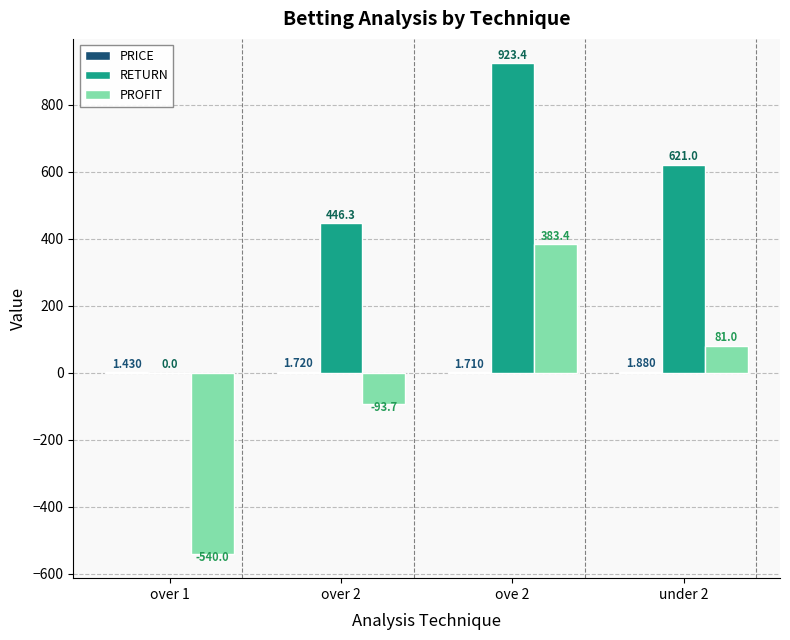

Between over 1 and over 2, which series saw the biggest shift?

RETURN